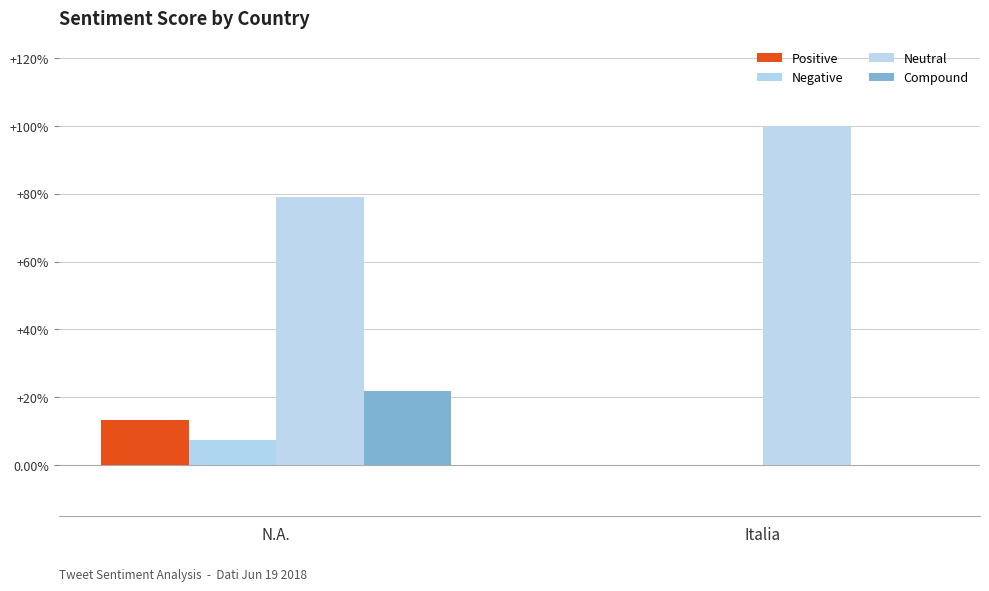

What is the difference between the highest and lowest values at Italia?

1.0